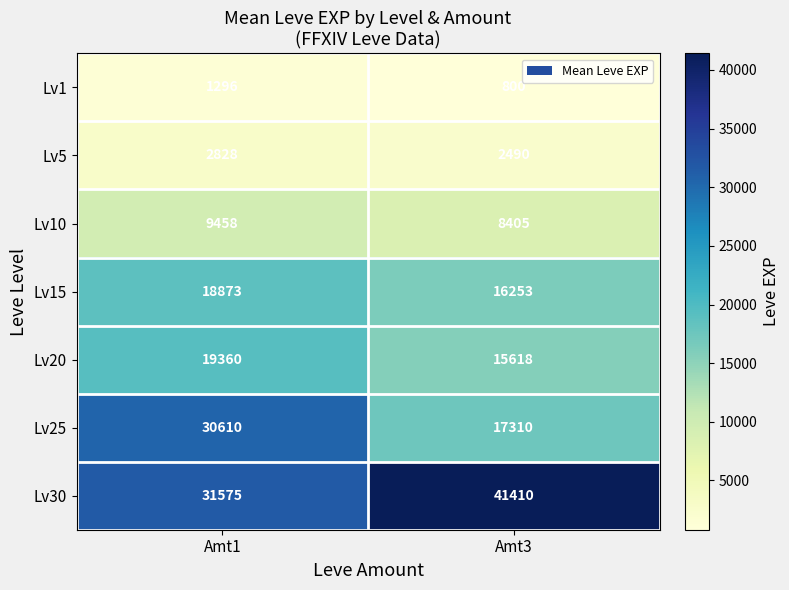

Is the value of Lv15 at Amt1 greater than the value of Lv10 at Amt1?

Yes